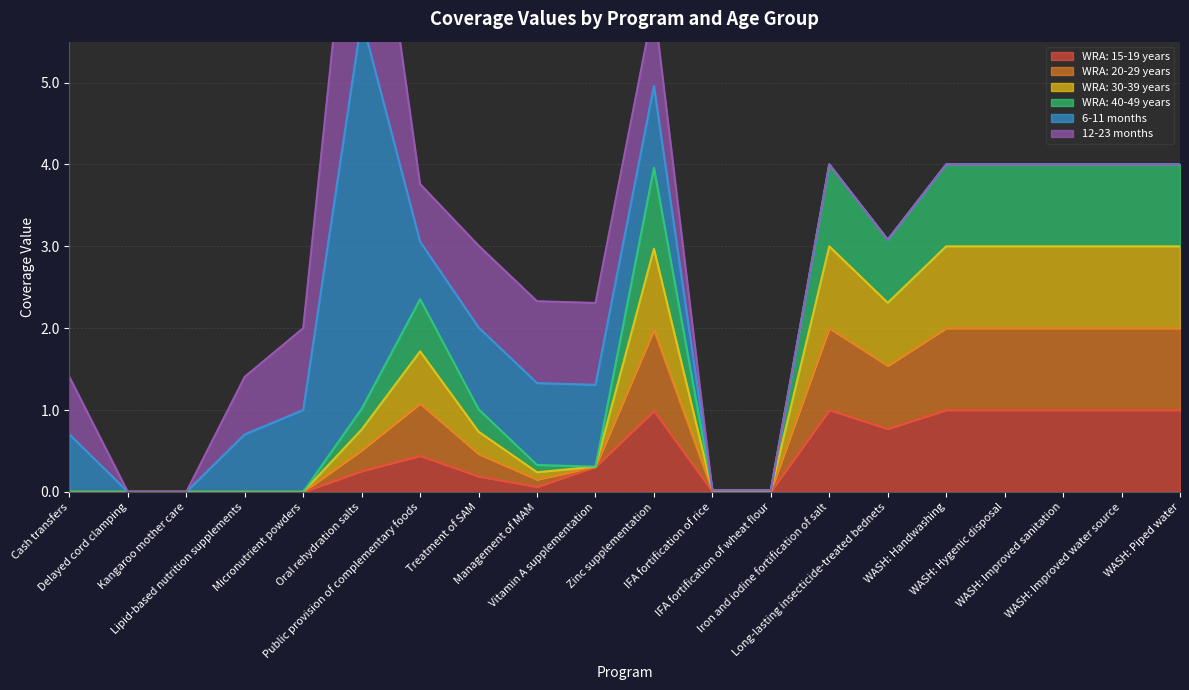

True or false: WRA: 15-19 years and WRA: 20-29 years intersect in this chart.

False